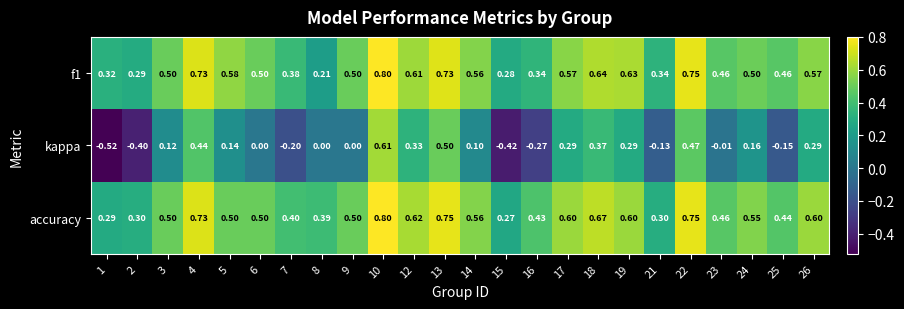

Is the value of accuracy at 26 greater than the value of f1 at 17?

Yes